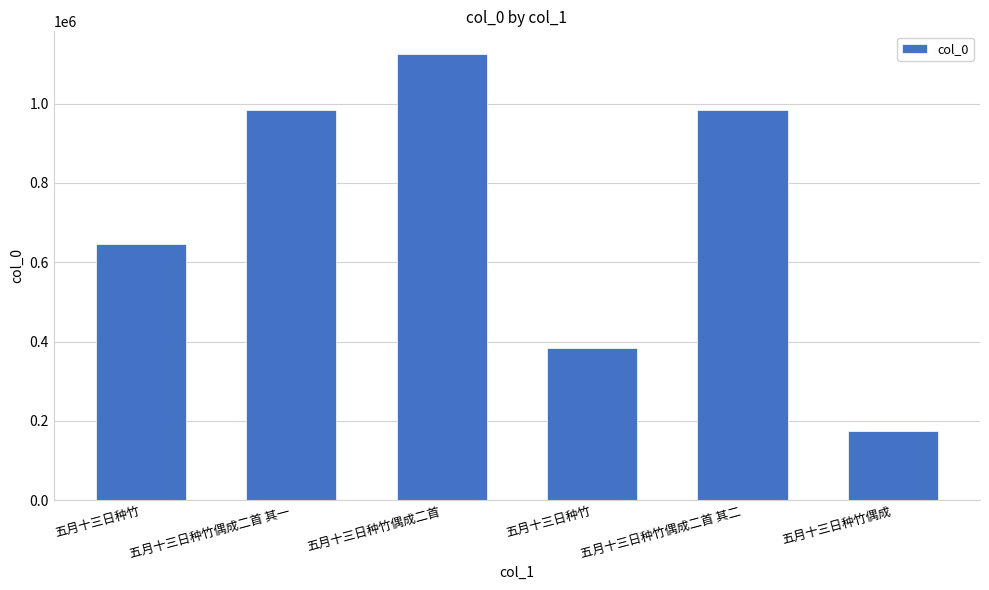

How many bars are there in total?

6